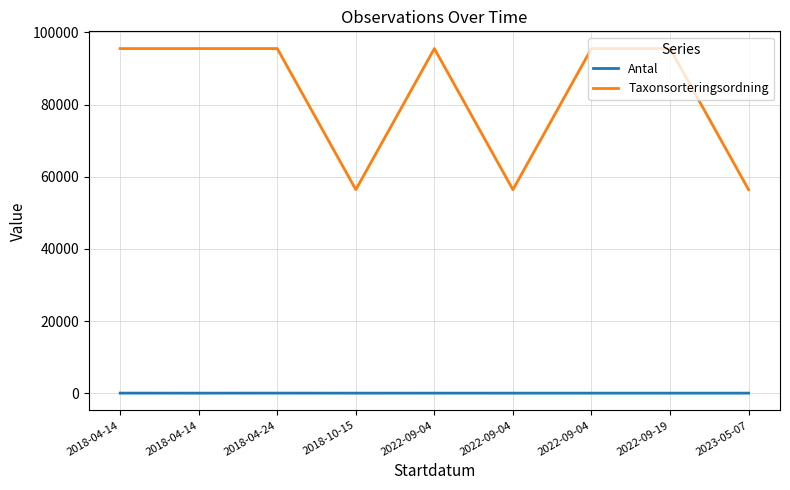

What are all the series names shown in the legend?

Antal, Taxonsorteringsordning